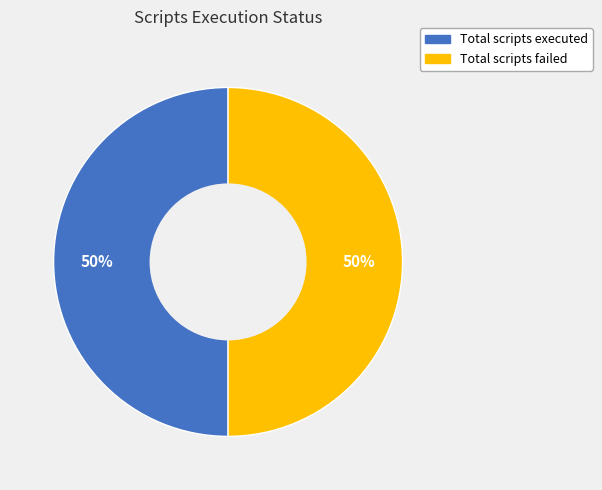

To the nearest percent, what is the average slice percentage?

50%